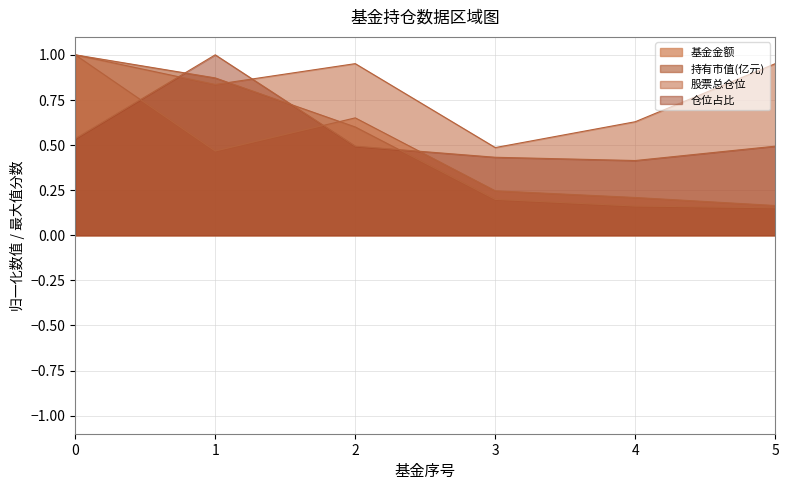

What is the average value of the 仓位占比 series?

0.6